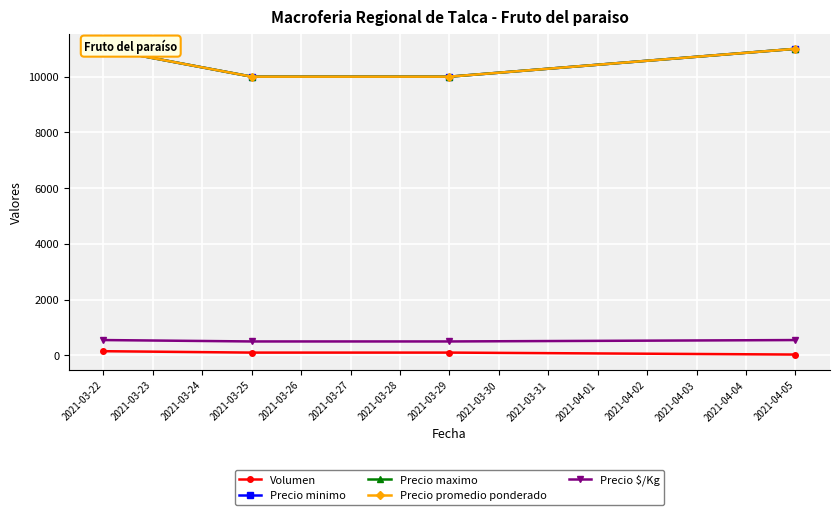

Is the value of Volumen at 2021-04-05 greater than the value of Precio $/Kg at 2021-03-25?

No